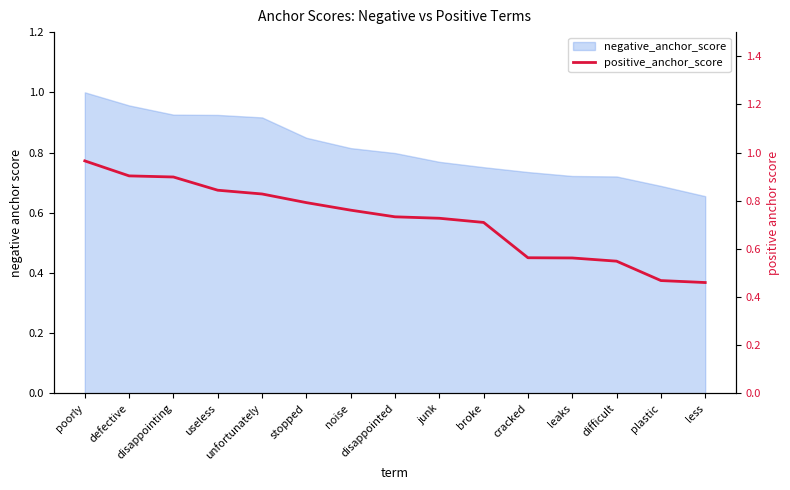

What is the label of the 14th point from the right?

defective